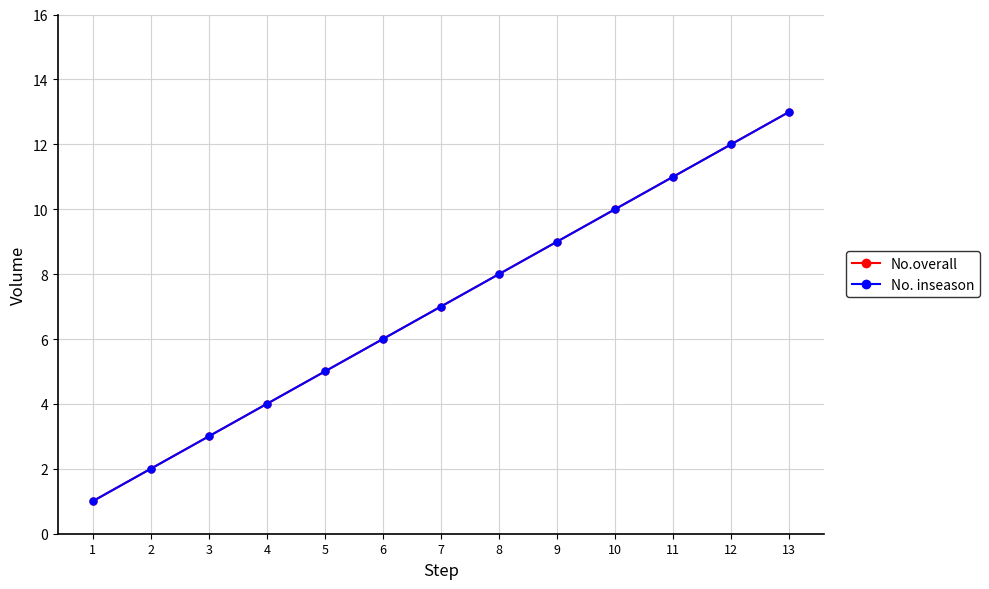

True or false: No.overall and No. inseason intersect in this chart.

False